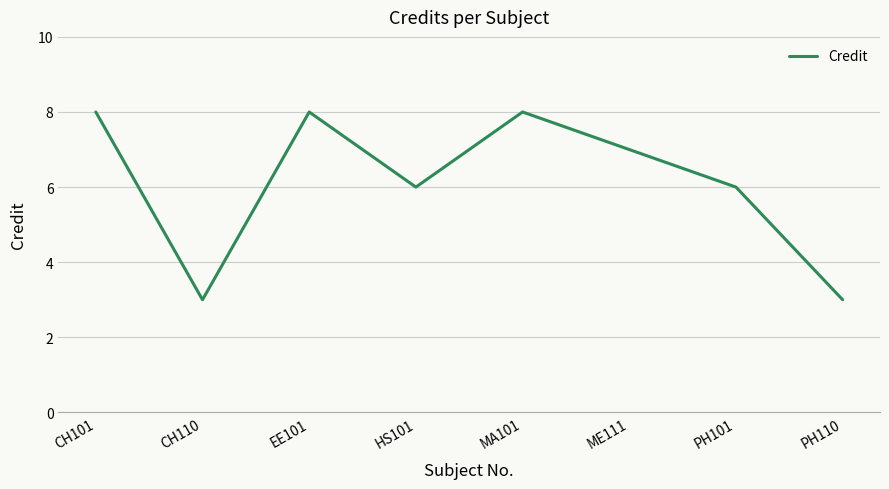

What position from the left is EE101?

3